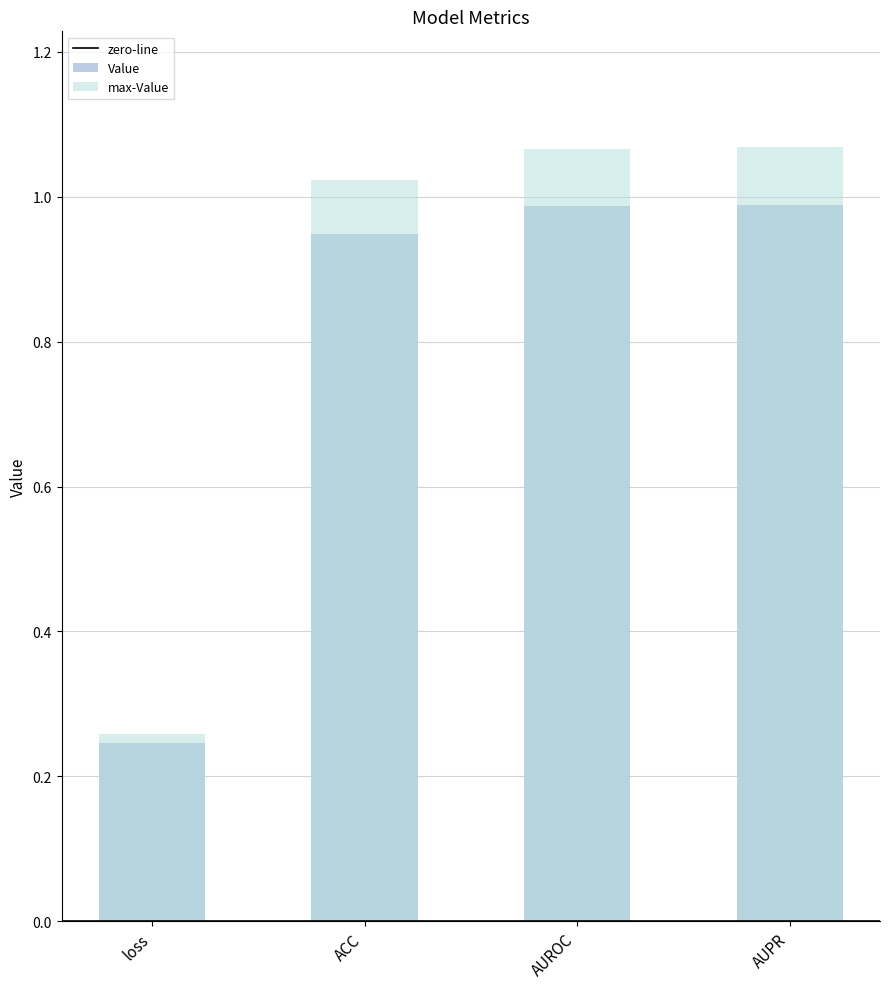

Which has a higher value, loss or AUROC?

AUROC